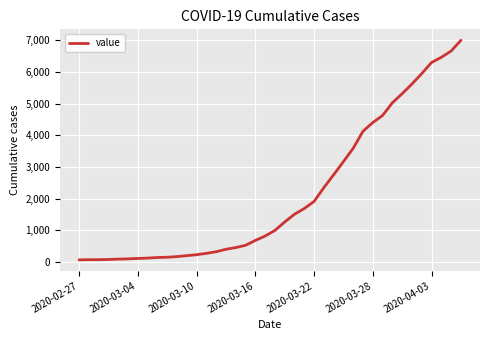

What is the difference between the maximum and minimum values?

6939